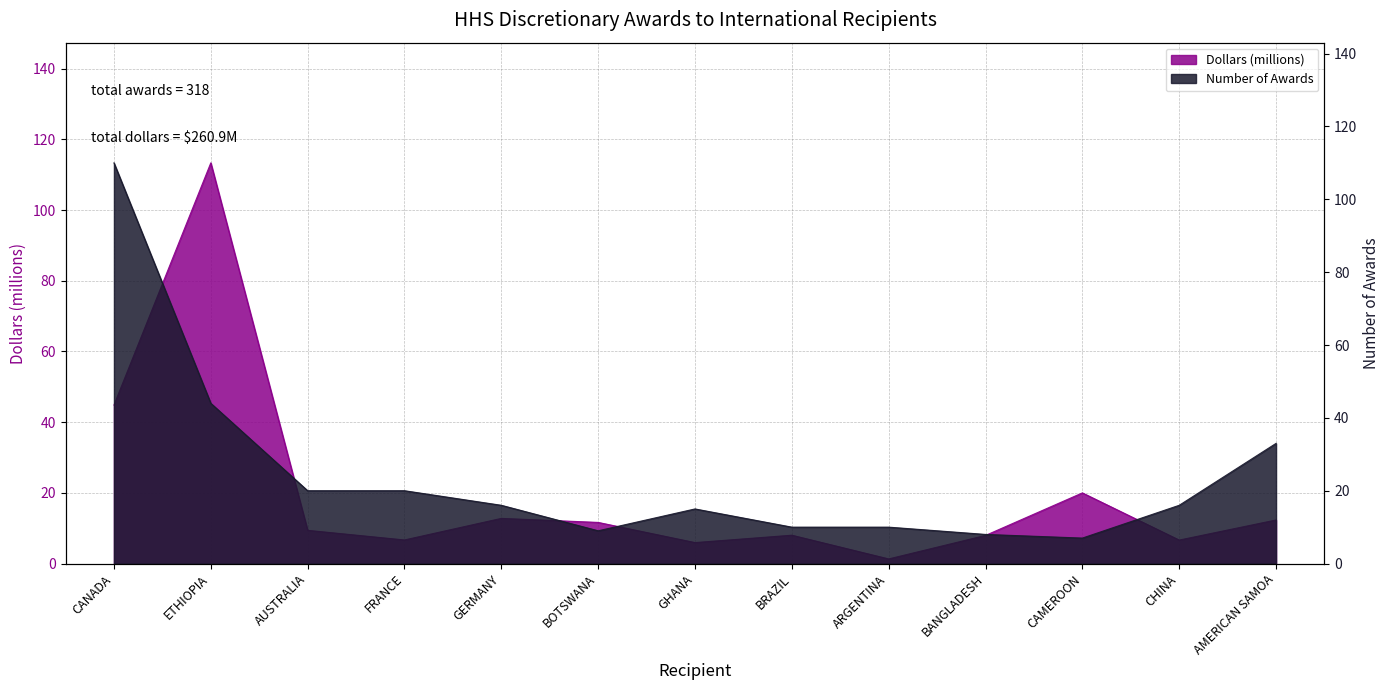

Which category has the highest value in the Number of Awards series?

CANADA